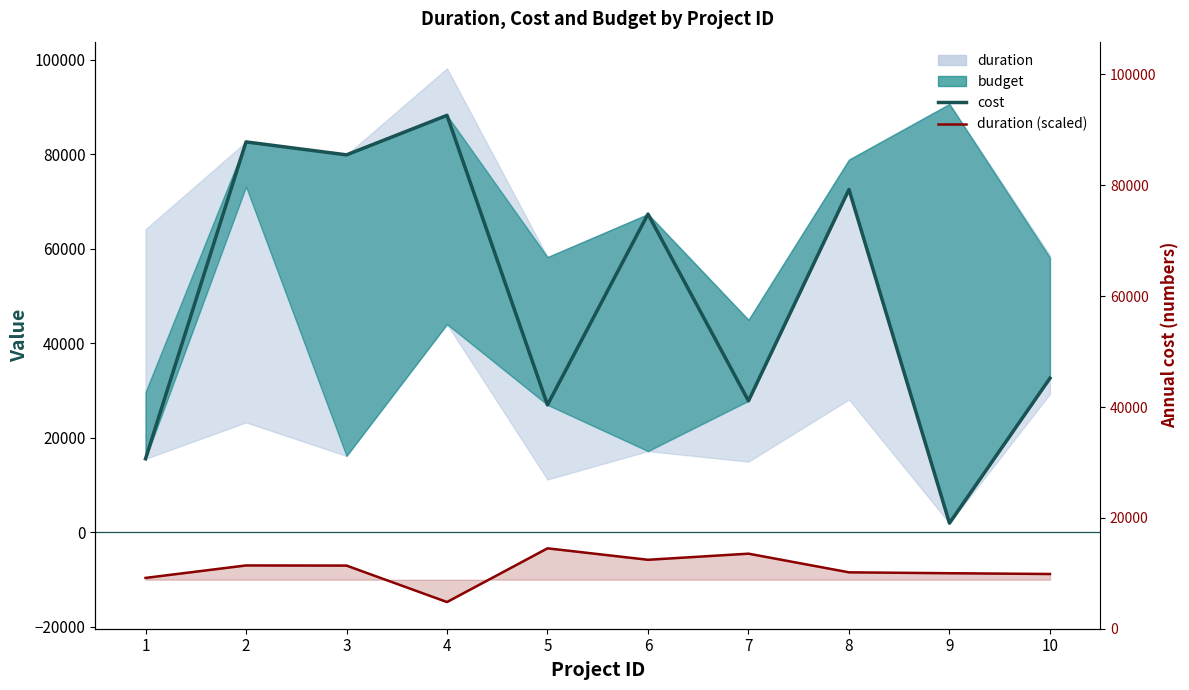

True or false: duration (scaled) has more than 1 interior local peaks.

True